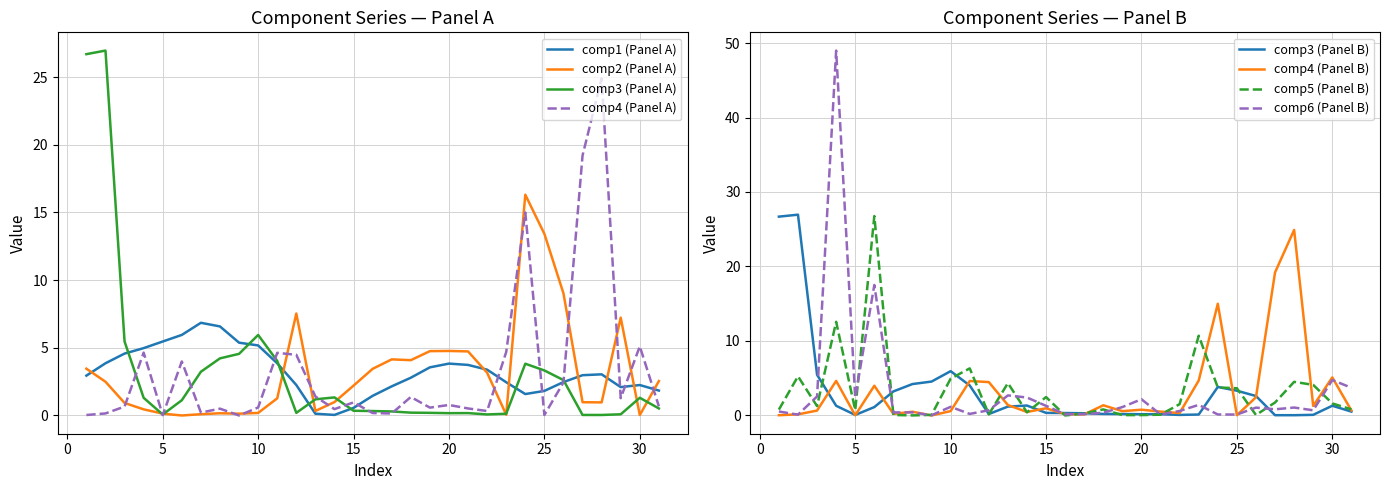

Rank the series by their maximum value, from lowest to highest.

comp1, comp2, comp4, comp5, comp3, comp6